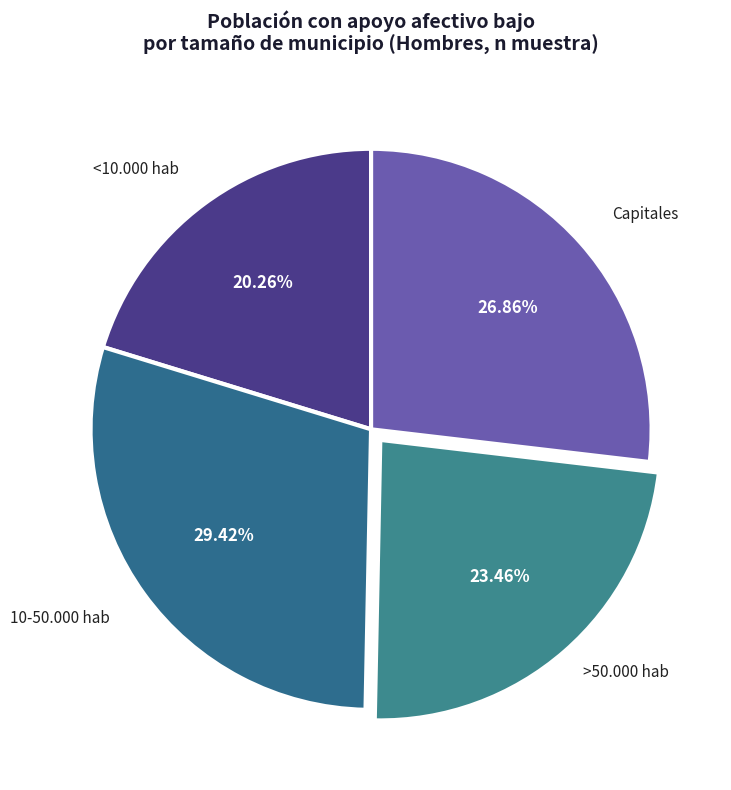

Does 10-50.000 hab account for over 50% of the chart?

No